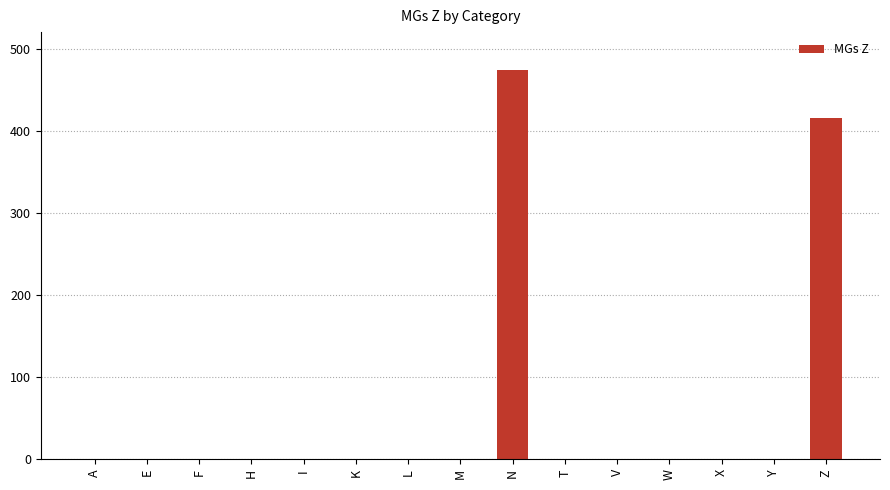

True or false: the data shows 724 at N.

False